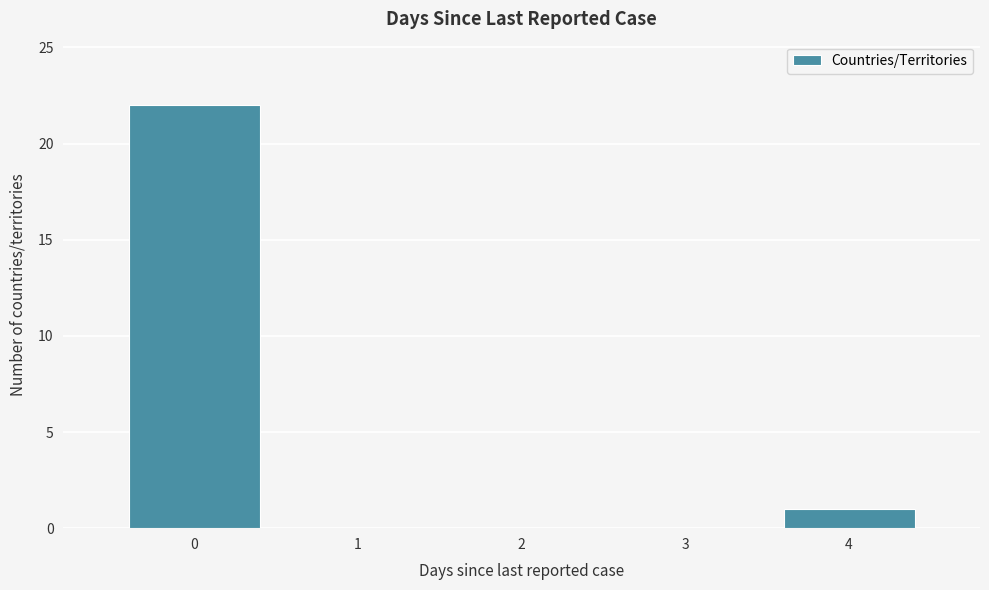

Which range on the x-axis has the tallest bar?

-0.5 to 0.5